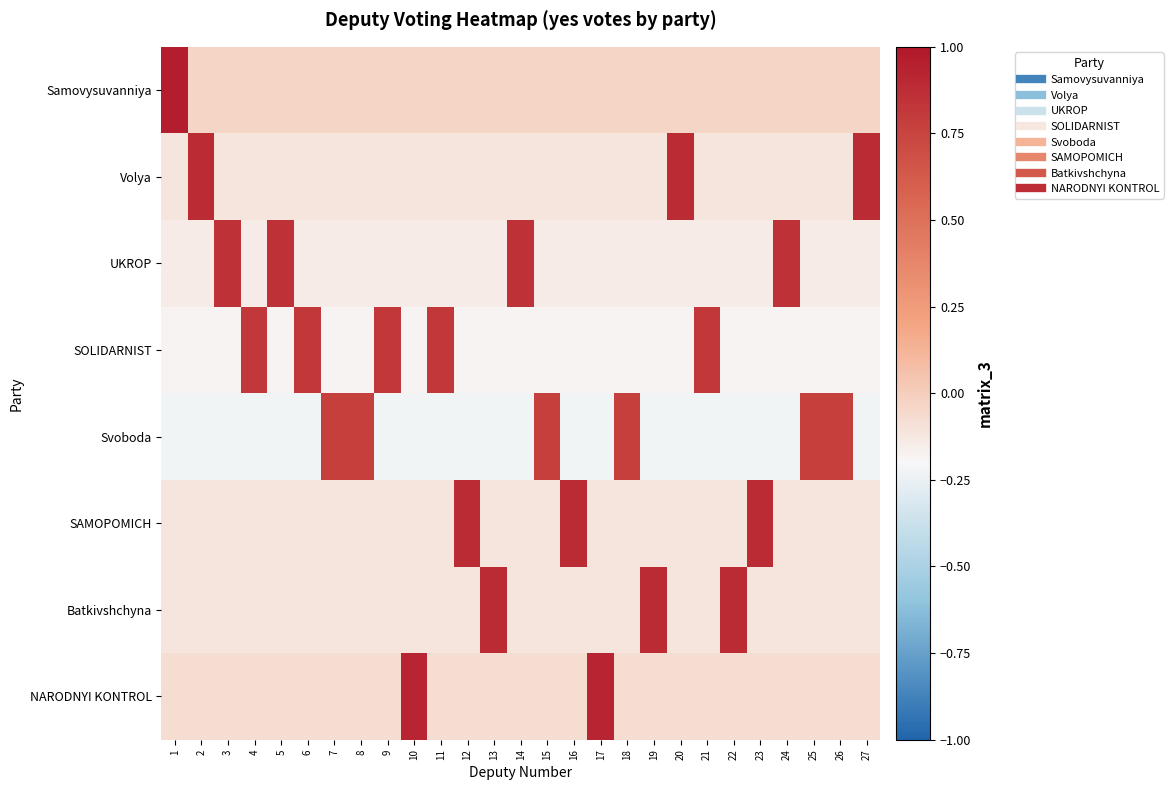

Reading left to right, transcribe all the data shown in this chart.

Samovysuvanniya: 1=1.0	2=-0.0	3=-0.0	4=-0.0	5=-0.0	6=-0.0	7=-0.0	8=-0.0	9=-0.0	10=-0.0	11=-0.0	12=-0.0	13=-0.0	14=-0.0	15=-0.0	16=-0.0	17=-0.0	18=-0.0	19=-0.0	20=-0.0	21=-0.0	22=-0.0	23=-0.0	24=-0.0	25=-0.0	26=-0.0	27=-0.0
Volya: 1=-0.1	2=0.9	3=-0.1	4=-0.1	5=-0.1	6=-0.1	7=-0.1	8=-0.1	9=-0.1	10=-0.1	11=-0.1	12=-0.1	13=-0.1	14=-0.1	15=-0.1	16=-0.1	17=-0.1	18=-0.1	19=-0.1	20=0.9	21=-0.1	22=-0.1	23=-0.1	24=-0.1	25=-0.1	26=-0.1	27=0.9
UKROP: 1=-0.1	2=-0.1	3=0.9	4=-0.1	5=0.9	6=-0.1	7=-0.1	8=-0.1	9=-0.1	10=-0.1	11=-0.1	12=-0.1	13=-0.1	14=0.9	15=-0.1	16=-0.1	17=-0.1	18=-0.1	19=-0.1	20=-0.1	21=-0.1	22=-0.1	23=-0.1	24=0.9	25=-0.1	26=-0.1	27=-0.1
SOLIDARNIST: 1=-0.2	2=-0.2	3=-0.2	4=0.8	5=-0.2	6=0.8	7=-0.2	8=-0.2	9=0.8	10=-0.2	11=0.8	12=-0.2	13=-0.2	14=-0.2	15=-0.2	16=-0.2	17=-0.2	18=-0.2	19=-0.2	20=-0.2	21=0.8	22=-0.2	23=-0.2	24=-0.2	25=-0.2	26=-0.2	27=-0.2
Svoboda: 1=-0.2	2=-0.2	3=-0.2	4=-0.2	5=-0.2	6=-0.2	7=0.8	8=0.8	9=-0.2	10=-0.2	11=-0.2	12=-0.2	13=-0.2	14=-0.2	15=0.8	16=-0.2	17=-0.2	18=0.8	19=-0.2	20=-0.2	21=-0.2	22=-0.2	23=-0.2	24=-0.2	25=0.8	26=0.8	27=-0.2
SAMOPOMICH: 1=-0.1	2=-0.1	3=-0.1	4=-0.1	5=-0.1	6=-0.1	7=-0.1	8=-0.1	9=-0.1	10=-0.1	11=-0.1	12=0.9	13=-0.1	14=-0.1	15=-0.1	16=0.9	17=-0.1	18=-0.1	19=-0.1	20=-0.1	21=-0.1	22=-0.1	23=0.9	24=-0.1	25=-0.1	26=-0.1	27=-0.1
Batkivshchyna: 1=-0.1	2=-0.1	3=-0.1	4=-0.1	5=-0.1	6=-0.1	7=-0.1	8=-0.1	9=-0.1	10=-0.1	11=-0.1	12=-0.1	13=0.9	14=-0.1	15=-0.1	16=-0.1	17=-0.1	18=-0.1	19=0.9	20=-0.1	21=-0.1	22=0.9	23=-0.1	24=-0.1	25=-0.1	26=-0.1	27=-0.1
NARODNYI KONTROL: 1=-0.1	2=-0.1	3=-0.1	4=-0.1	5=-0.1	6=-0.1	7=-0.1	8=-0.1	9=-0.1	10=0.9	11=-0.1	12=-0.1	13=-0.1	14=-0.1	15=-0.1	16=-0.1	17=0.9	18=-0.1	19=-0.1	20=-0.1	21=-0.1	22=-0.1	23=-0.1	24=-0.1	25=-0.1	26=-0.1	27=-0.1